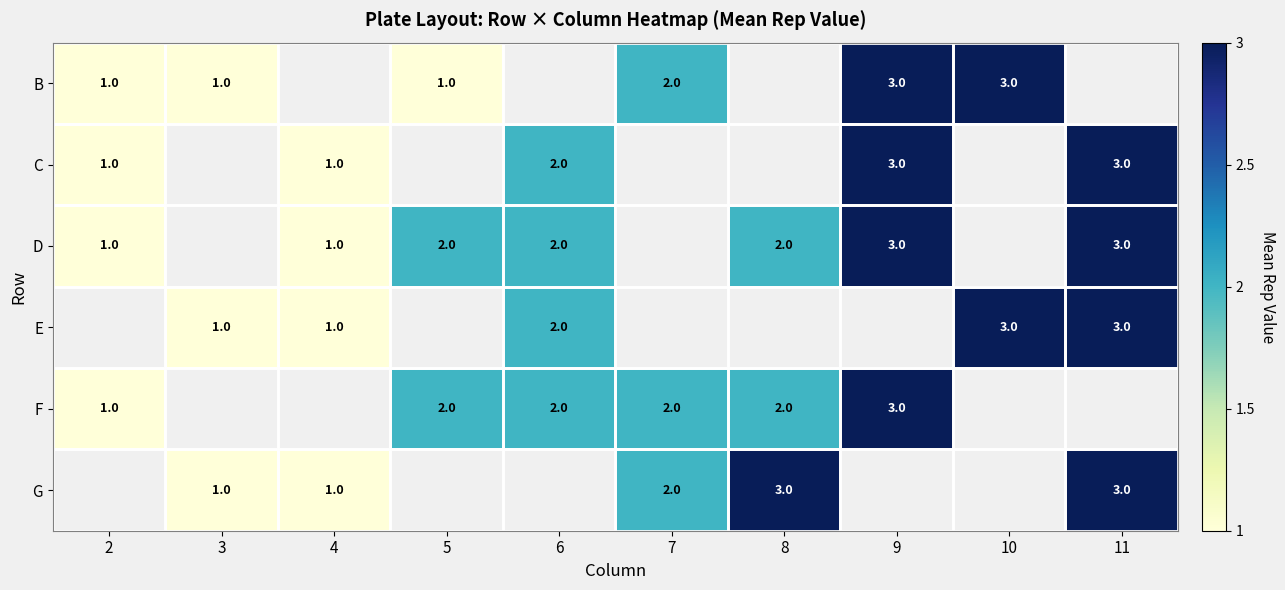

The E series shows 1 at 4. True or false?

True